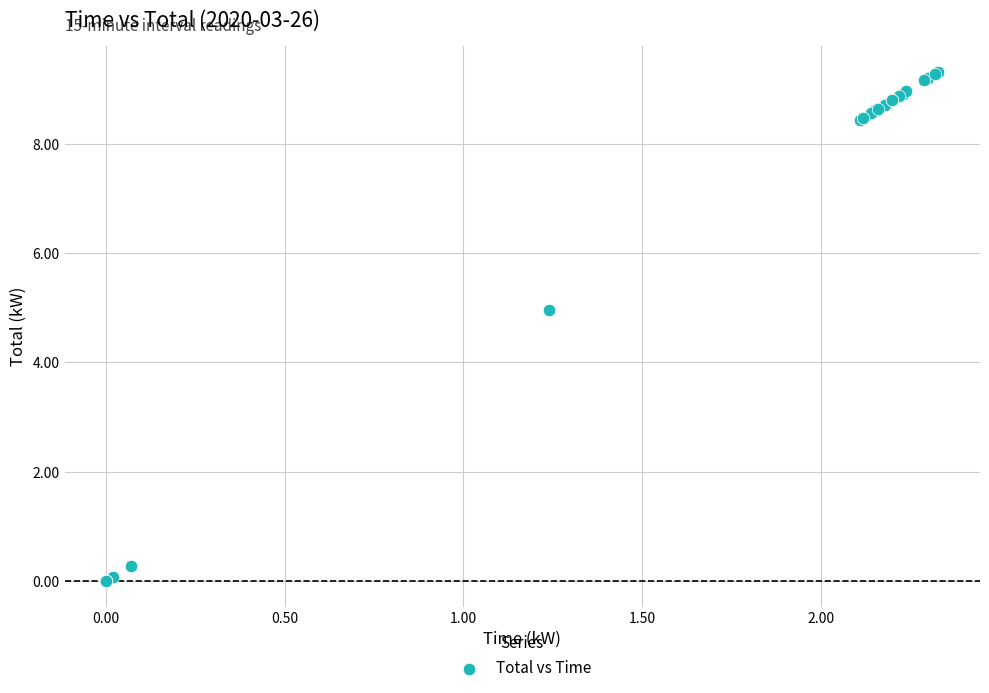

What Y value in the scatter plot is closest to 4?

5.0